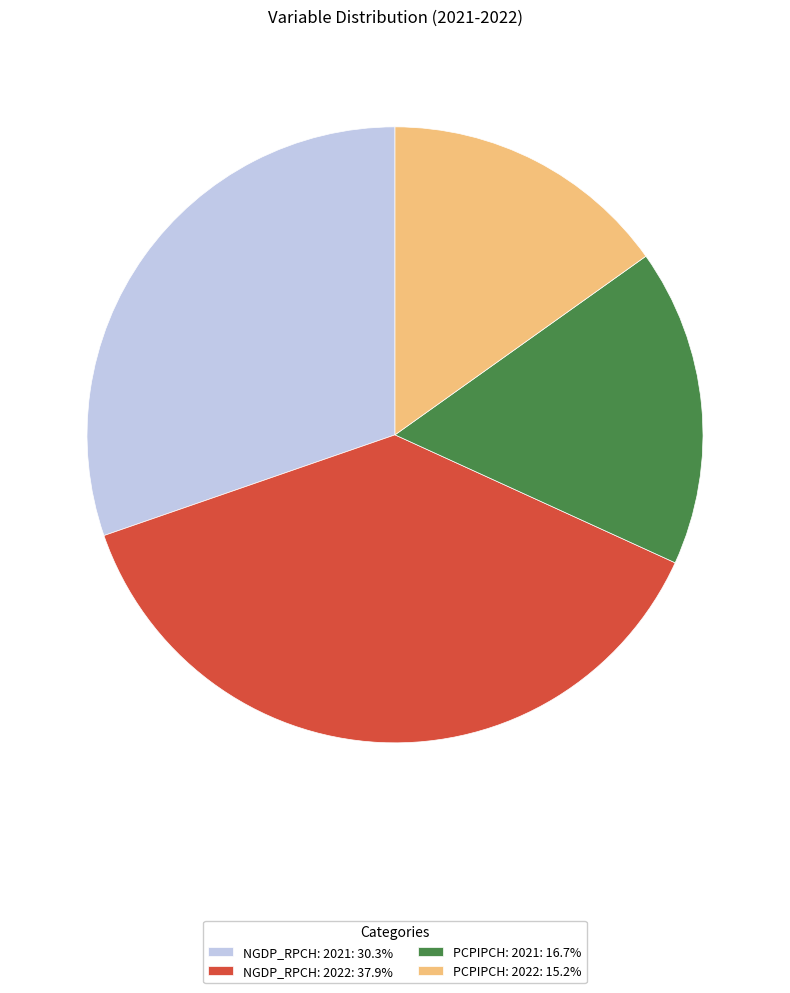

How many segments does this pie chart have?

4